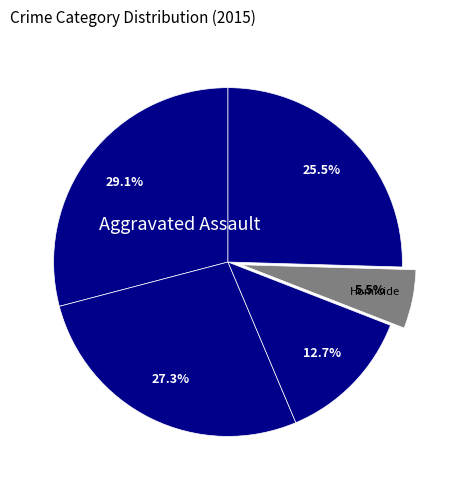

How many slices are in this pie chart?

5